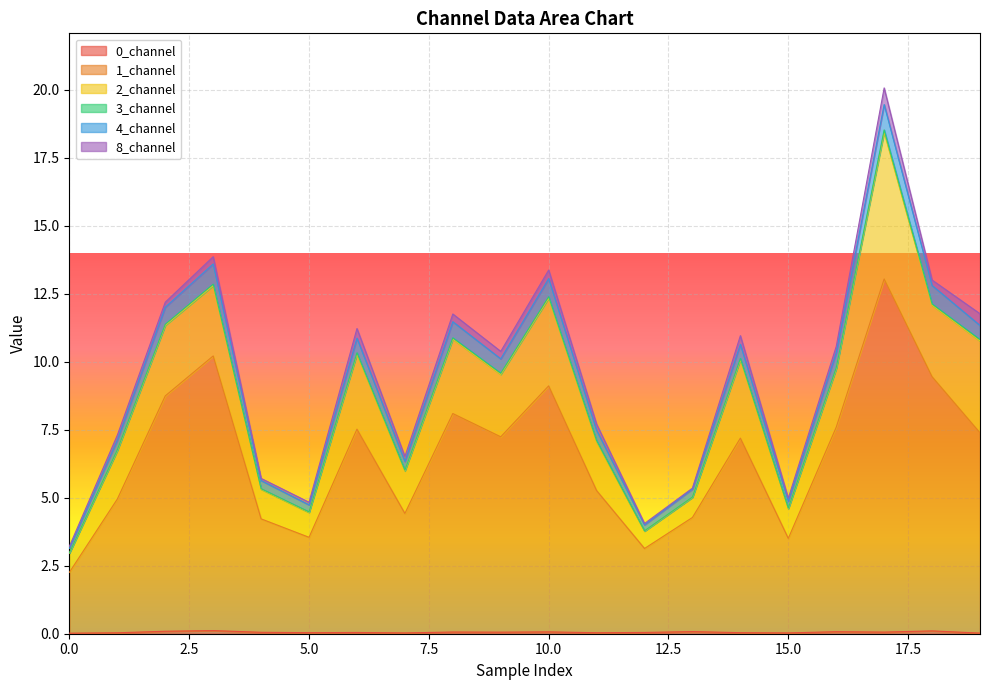

How many data points does each series have?

20